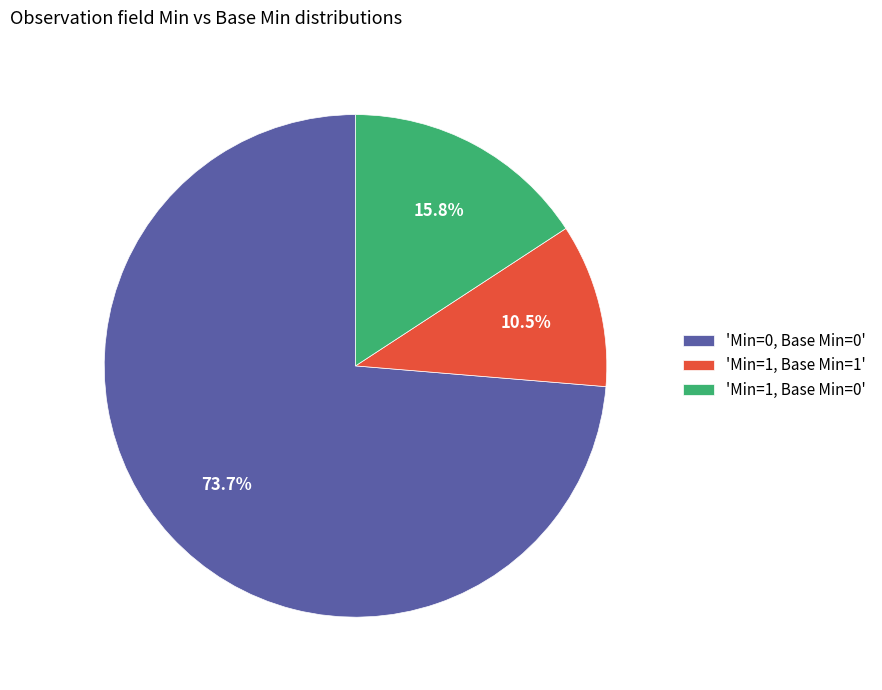

What is the total percentage of 'Min=1, Base Min=0' and 'Min=1, Base Min=1'?

26.3%